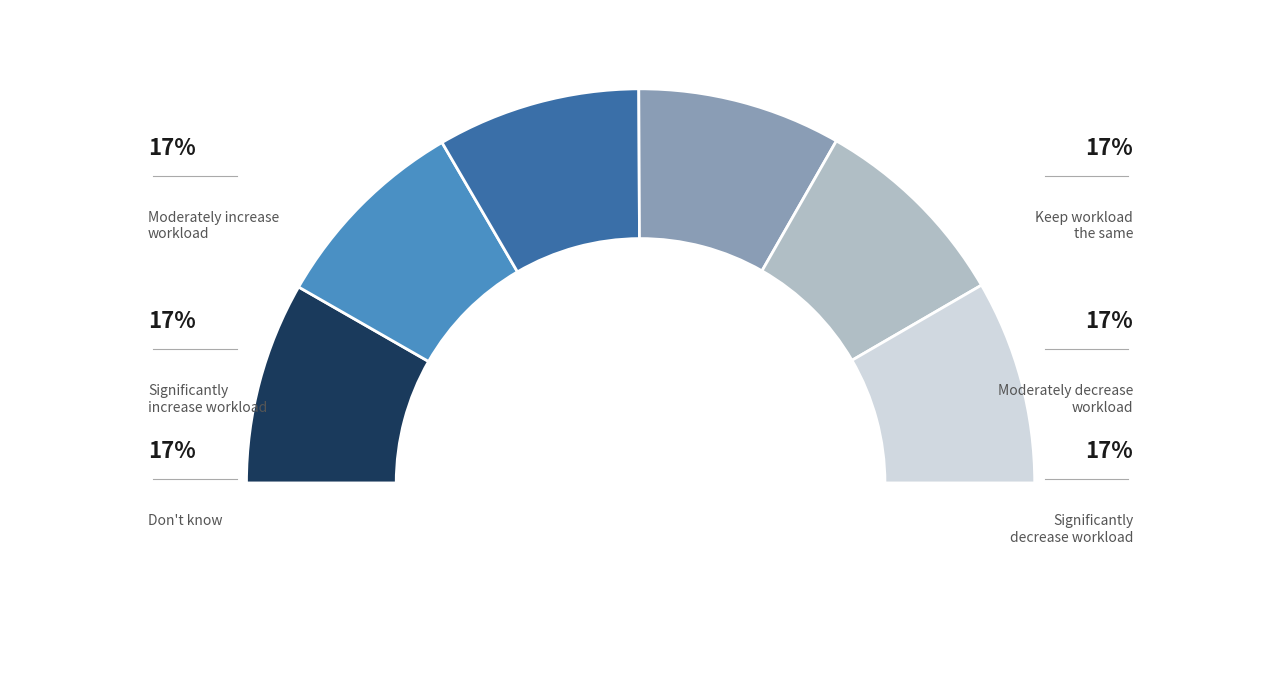

What is the ratio of the value at 4 to the value at 2?

1.0